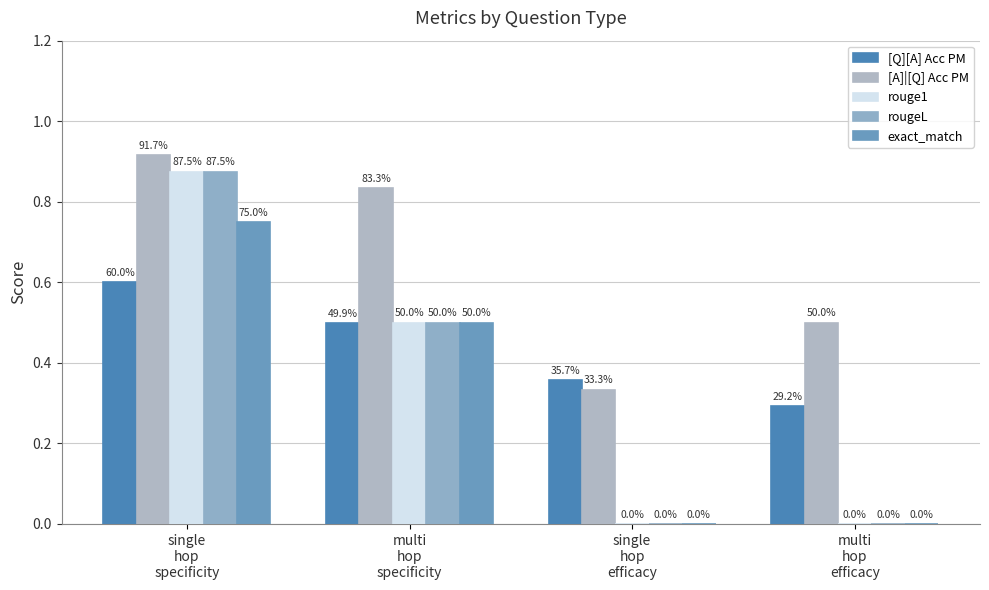

What are all the series names shown in the legend?

[Q][A] Acc PM, [A]|[Q] Acc PM, rouge1, rougeL, exact_match